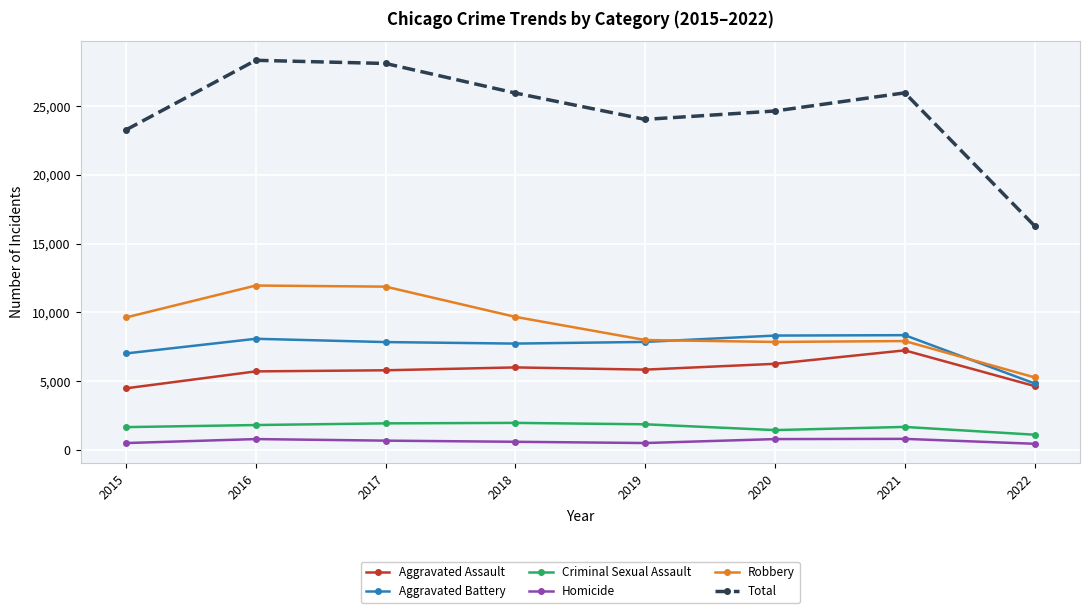

True or false: Aggravated Assault has more than 0 points higher than both neighbors.

True